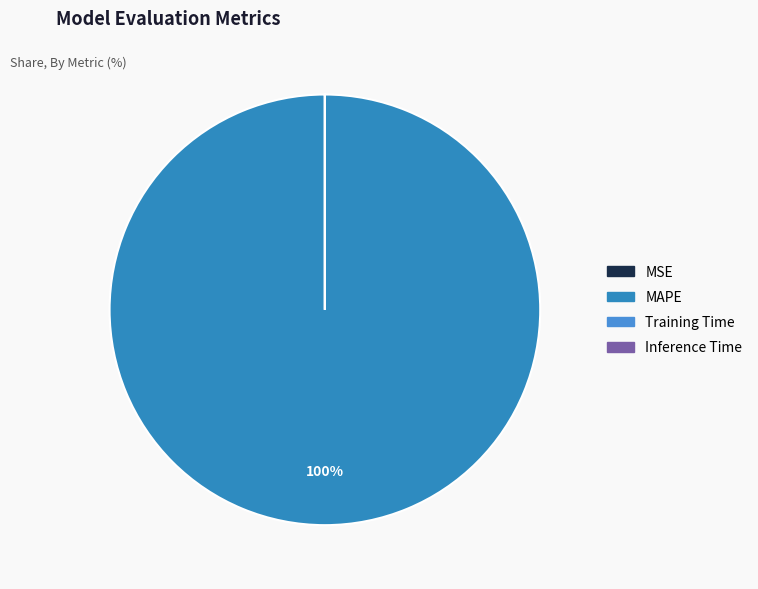

How many segments does this pie chart have?

4